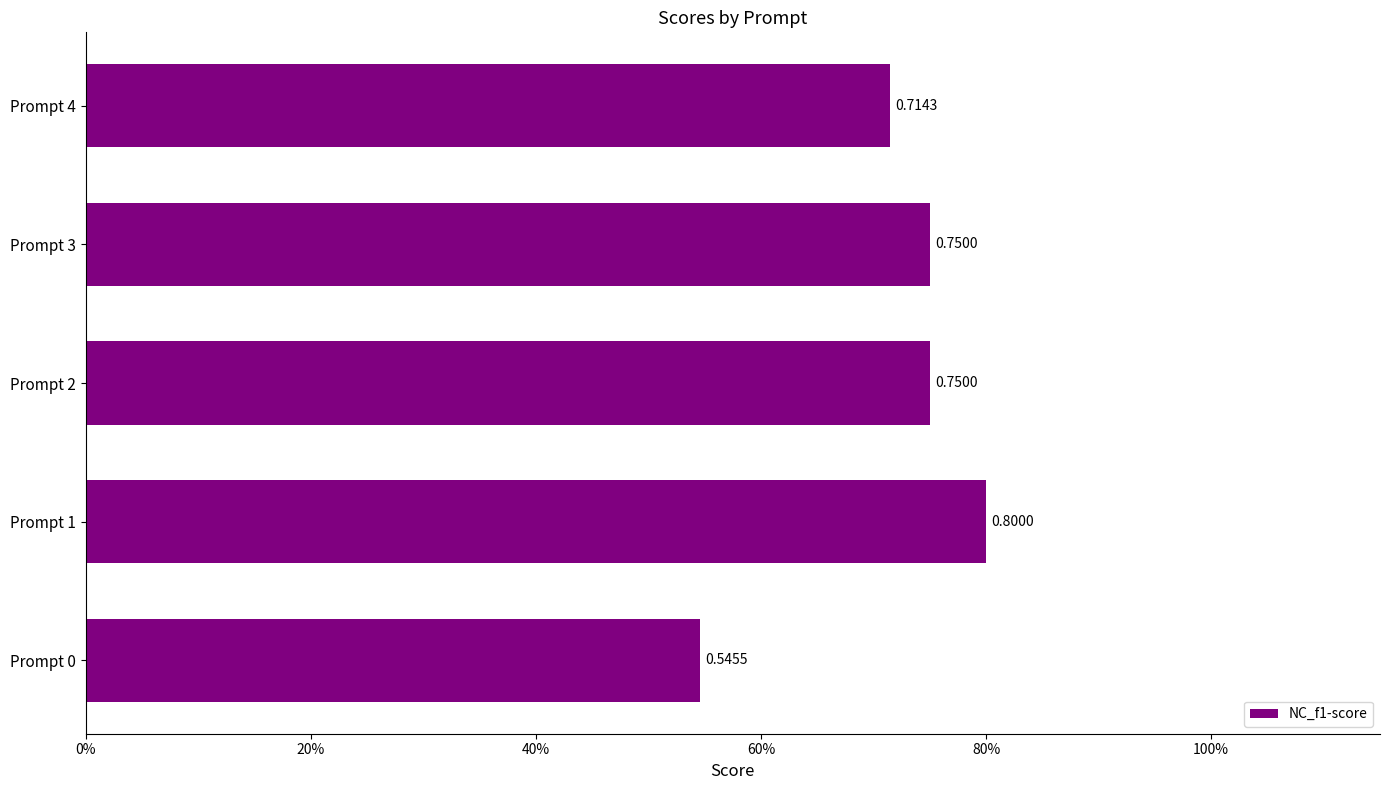

What is the greatest value displayed?

0.8